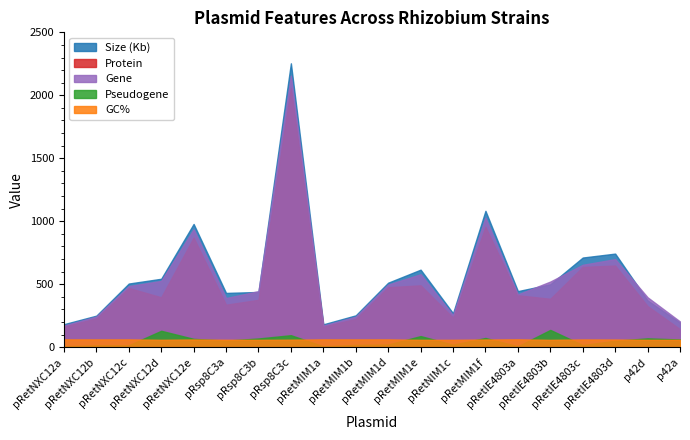

What is the difference between the highest and lowest values at pRetIE4803b?

463.1